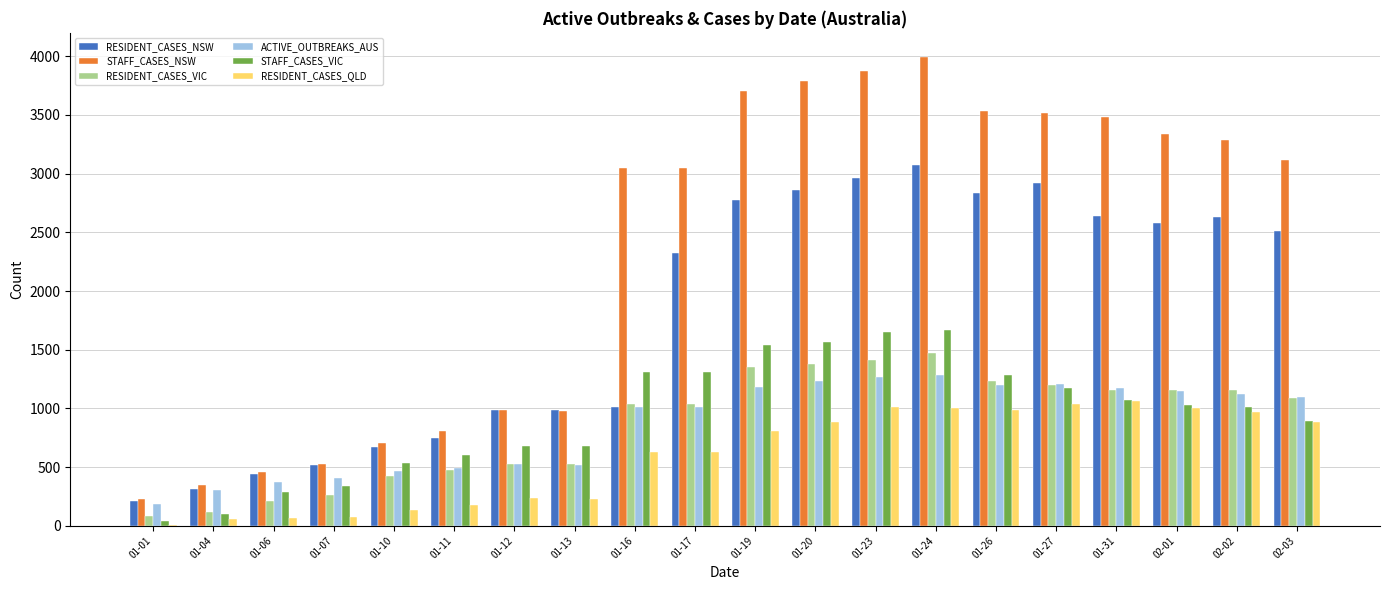

What is the highest value of the STAFF_CASES_NSW series?

3997